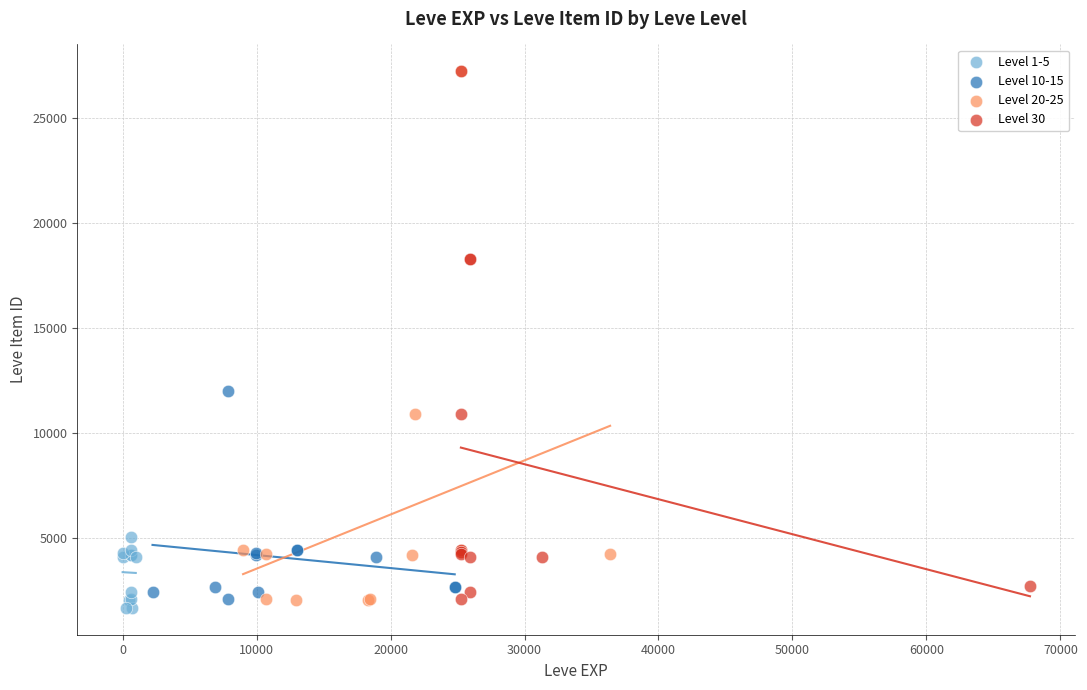

What are all the series names shown in the legend?

Level 1-5, Level 10-15, Level 20-25, Level 30